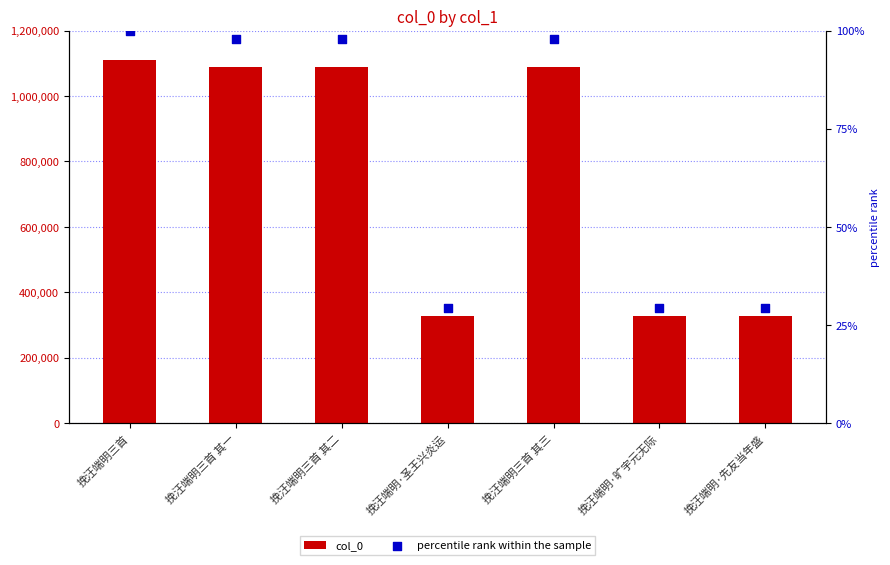

Which series reaches the minimum Y coordinate?

col_0